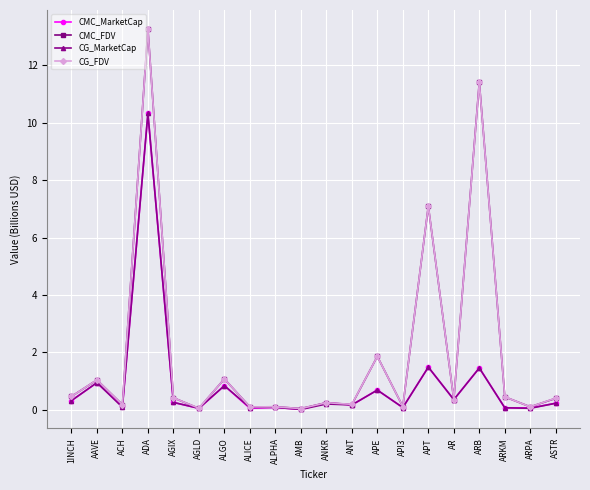

What is the label of the 2nd point from the right?

ARPA